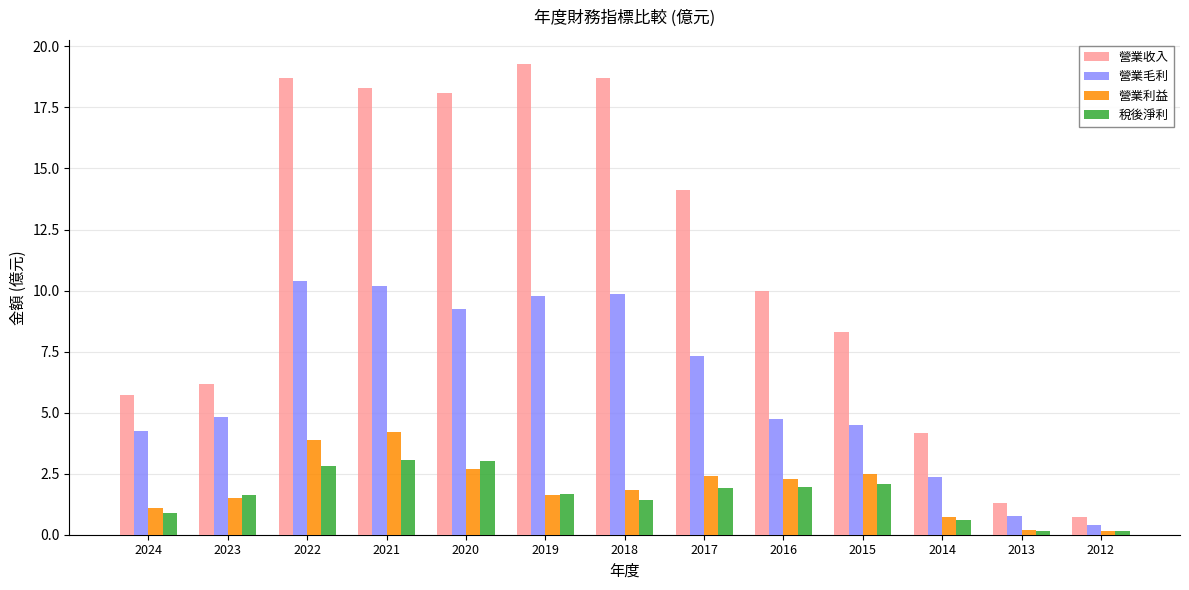

Rank the series at 2016 from highest to lowest value.

營業收入, 營業毛利, 營業利益, 稅後淨利